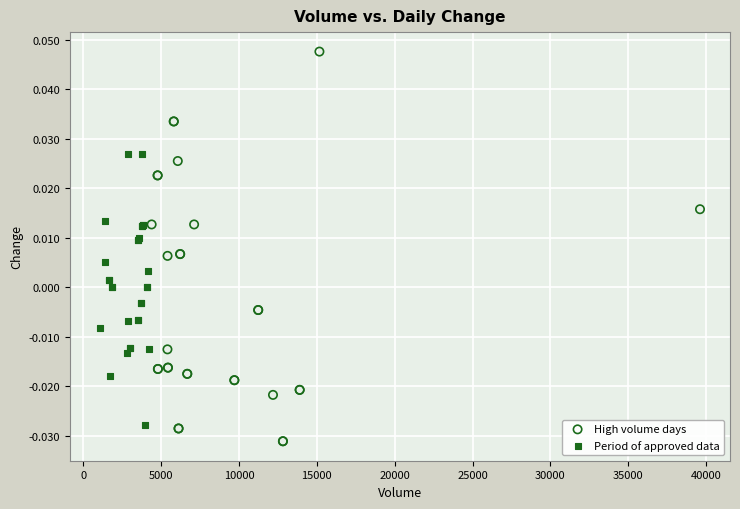

Which series contains the highest Y value?

High volume days